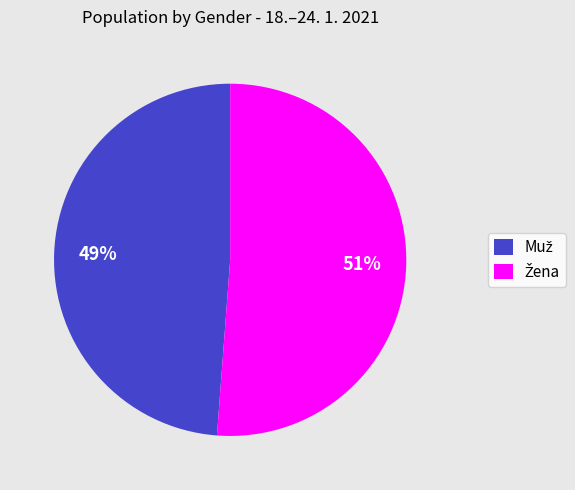

Does any single category account for the majority?

Yes